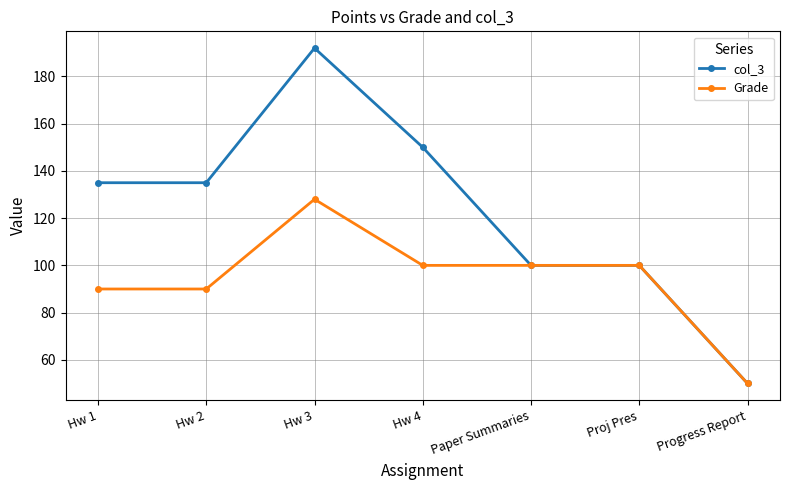

At which category is the sum across all series the highest?

Hw 3